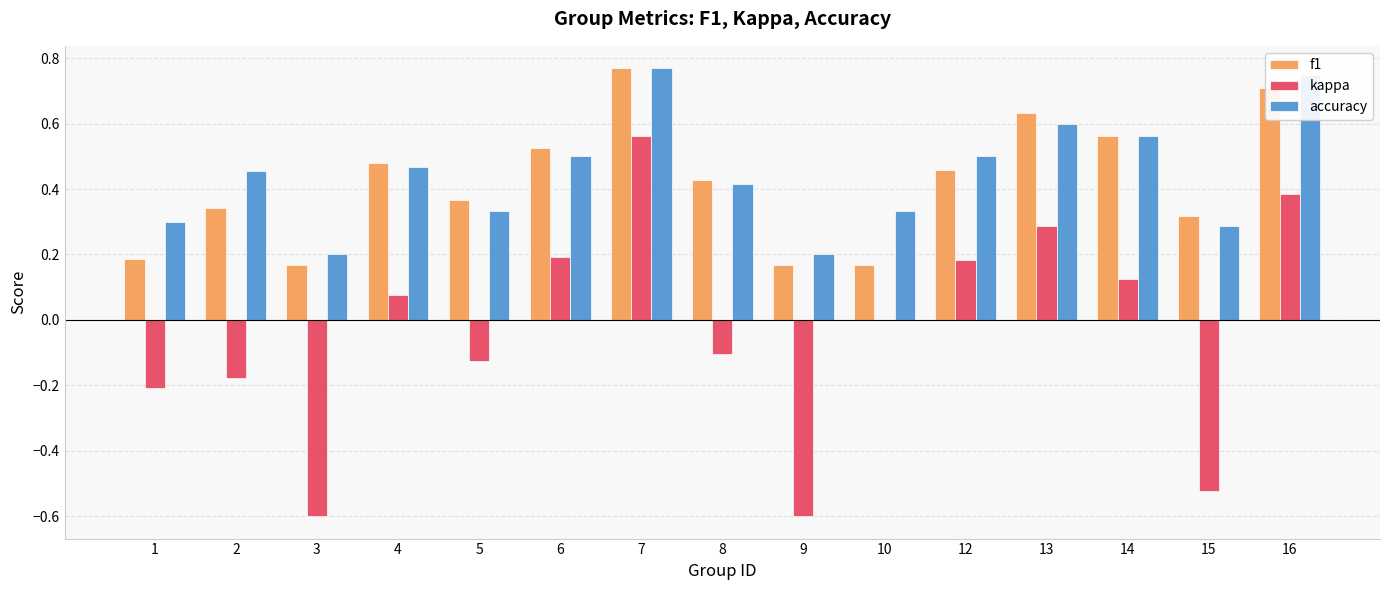

The f1 series shows 0.5 at 4. True or false?

True